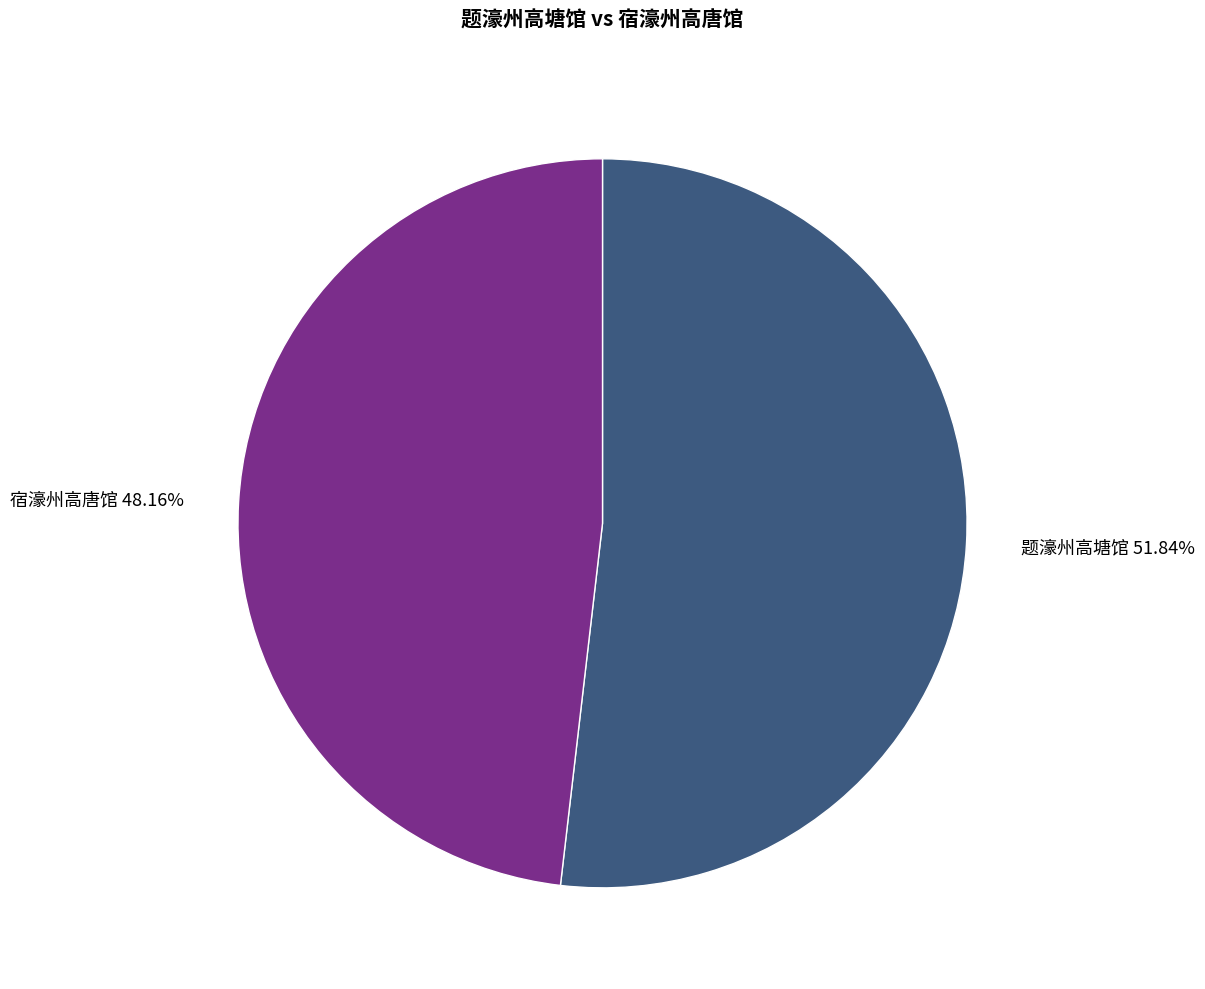

How much of the chart is everything except 宿濠州高唐馆?

51.8%